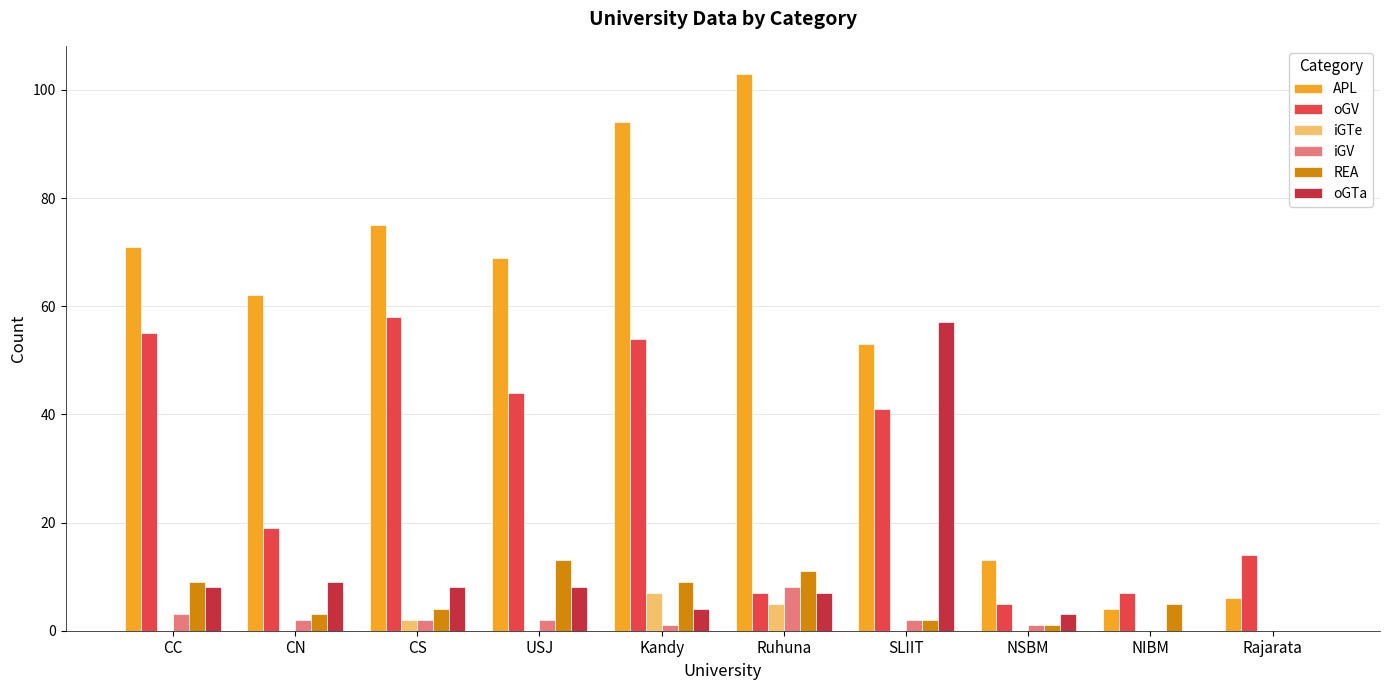

Reading left to right, what are all the values shown in this chart?

APL: CC=71	CN=62	CS=75	USJ=69	Kandy=94	Ruhuna=103	SLIIT=53	NSBM=13	NIBM=4	Rajarata=6
oGV: CC=55	CN=19	CS=58	USJ=44	Kandy=54	Ruhuna=7	SLIIT=41	NSBM=5	NIBM=7	Rajarata=14
iGTe: CC=0	CN=0	CS=2	USJ=0	Kandy=7	Ruhuna=5	SLIIT=0	NSBM=0	NIBM=0	Rajarata=0
iGV: CC=3	CN=2	CS=2	USJ=2	Kandy=1	Ruhuna=8	SLIIT=2	NSBM=1	NIBM=0	Rajarata=0
REA: CC=9	CN=3	CS=4	USJ=13	Kandy=9	Ruhuna=11	SLIIT=2	NSBM=1	NIBM=5	Rajarata=0
oGTa: CC=8	CN=9	CS=8	USJ=8	Kandy=4	Ruhuna=7	SLIIT=57	NSBM=3	NIBM=0	Rajarata=0